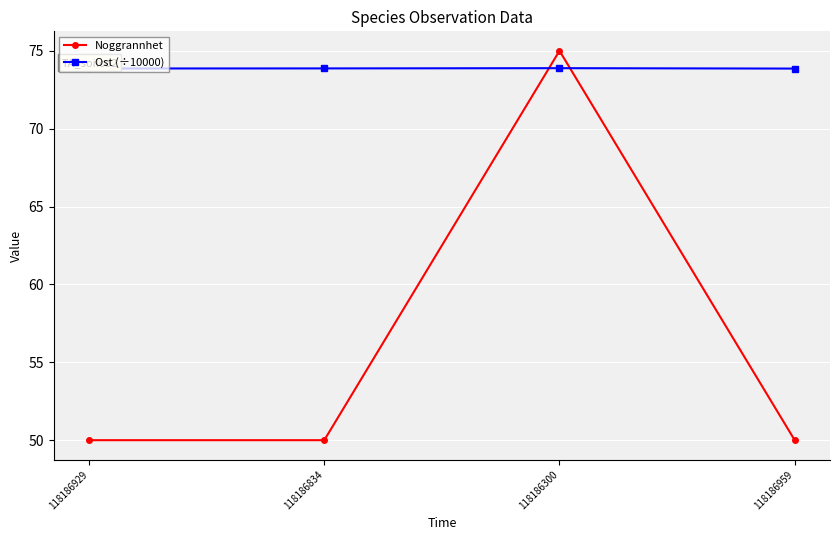

In Noggrannhet, how many points are higher than both neighbors (excluding endpoints)?

1